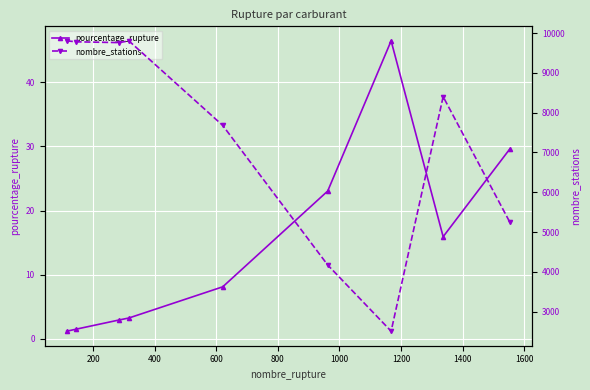

What is the value of the pourcentage_rupture point at the 1st from the left?

1.2